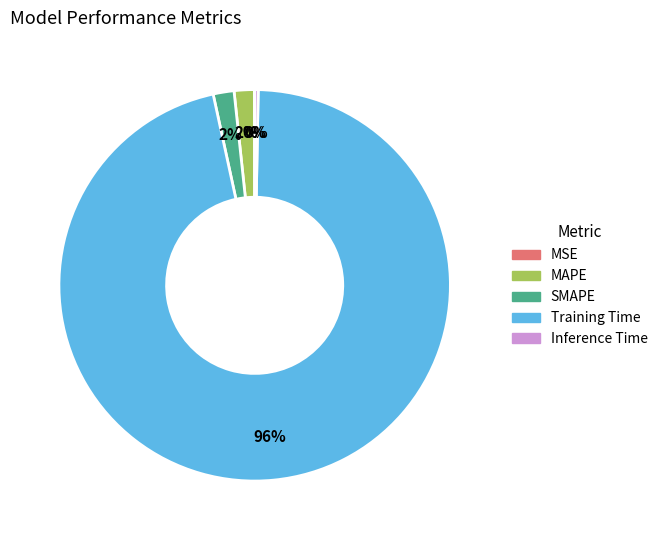

Which category has the biggest portion of the pie?

Training Time